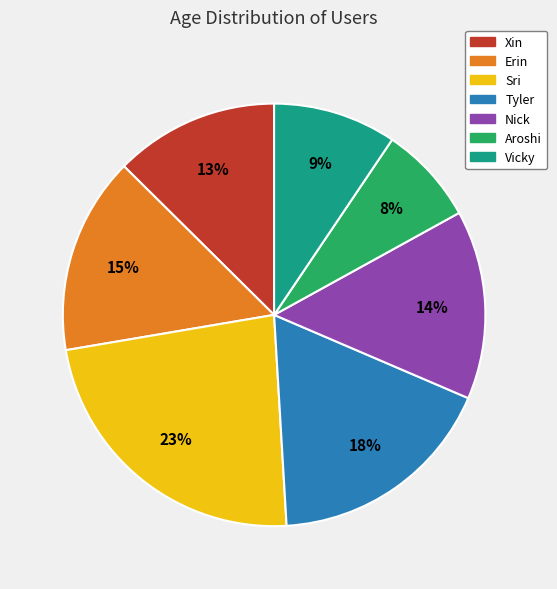

Does Erin account for over 50% of the chart?

No